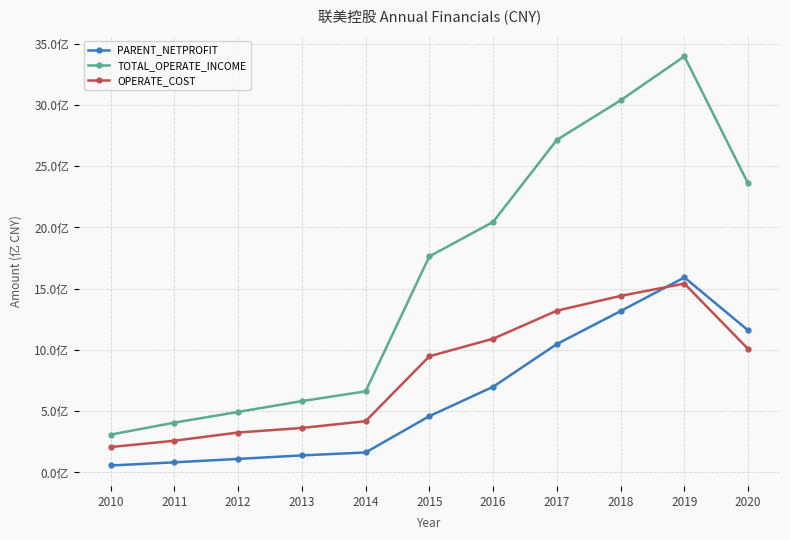

Reading left to right, list all the values displayed in this chart.

PARENT_NETPROFIT: 56485735.6	82204403.9	110143533.2	138684594.3	162792099.2	459212961.2	698923929.3	1047750713.2	1316794135.4	1591538410.0	1159666604.1
TOTAL_OPERATE_INCOME: 308329276.0	406194543.6	493750362.6	582009591.9	661485460.4	1763234935.8	2044444894.9	2714268035.3	3037199001.2	3396211961.1	2358433662.1
OPERATE_COST: 206841191.1	258561468.2	325603610.5	362801648.8	418283253.4	947924656.3	1091229164.4	1319945296.1	1440889785.6	1541159566.6	1007533994.2